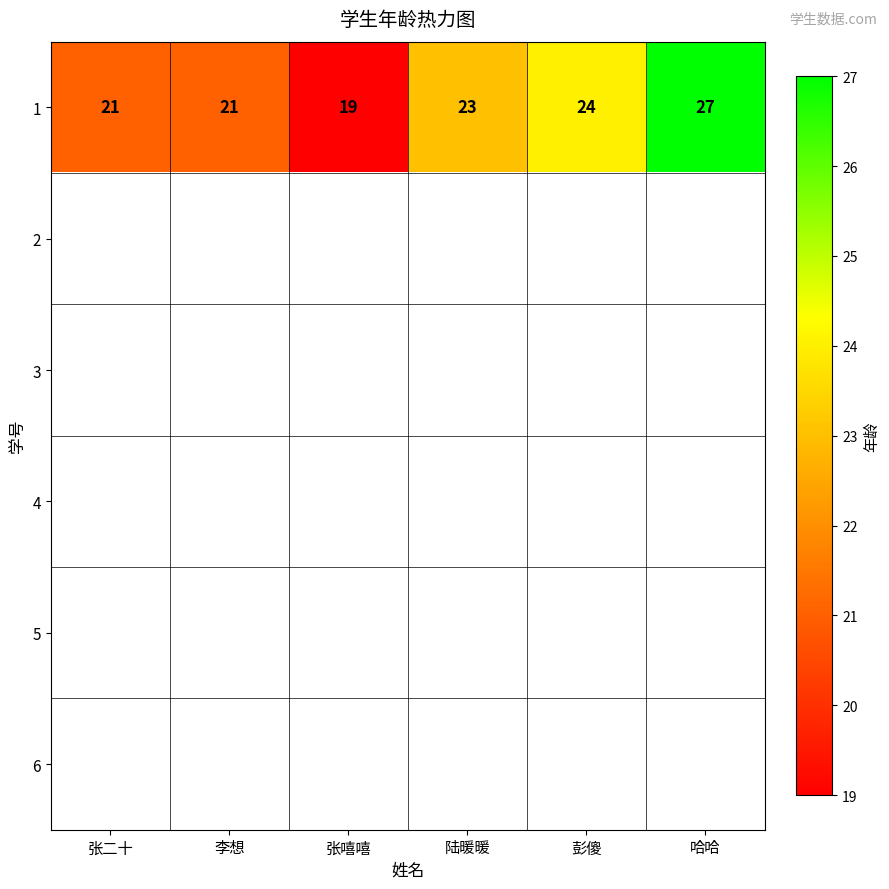

The 1 series shows 19 at 张嘻嘻. True or false?

True